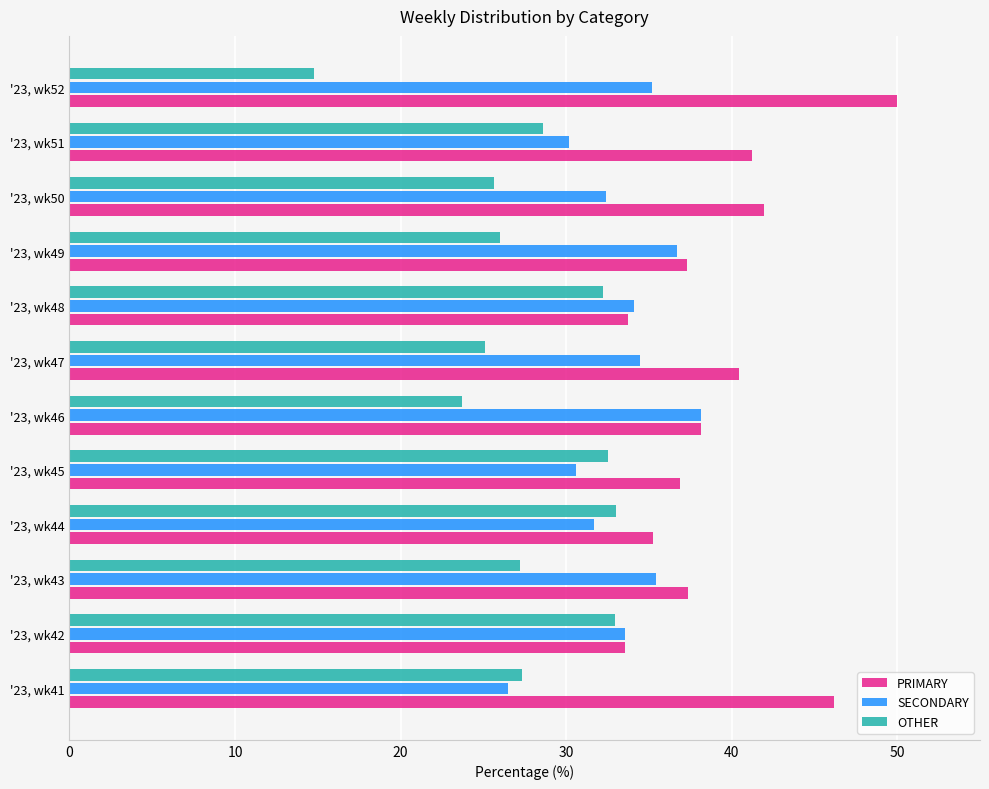

What is the spread (max minus min) of values at '23, wk43?

10.2